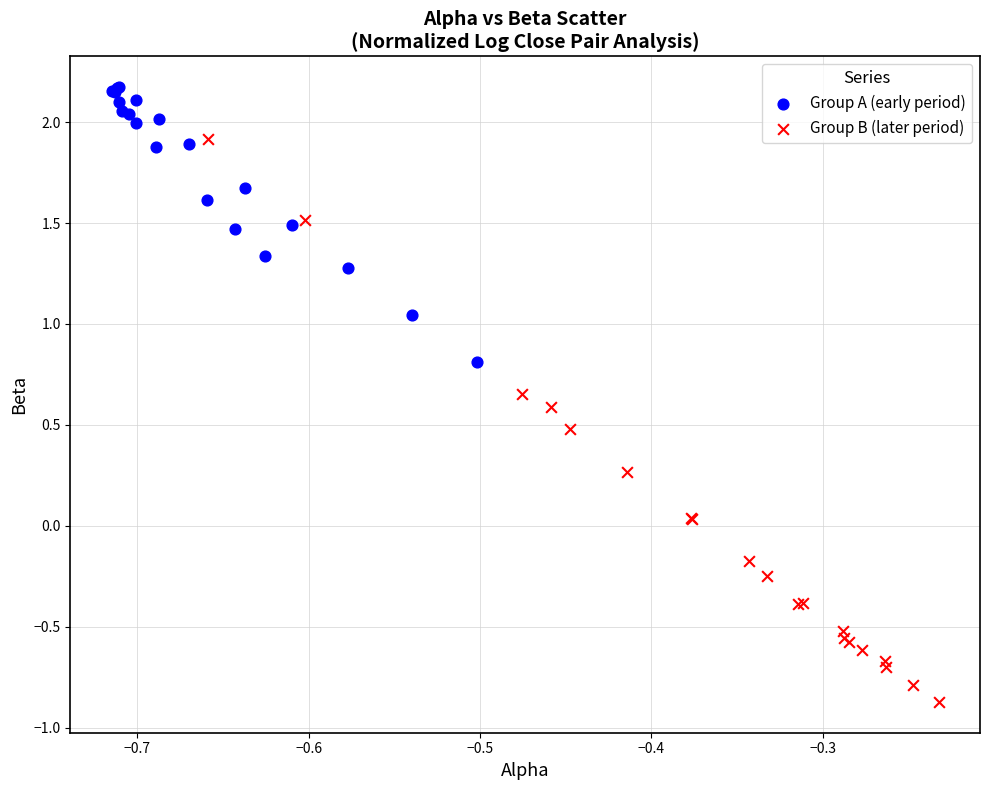

Which series reaches the minimum Y coordinate?

Group B (later period)